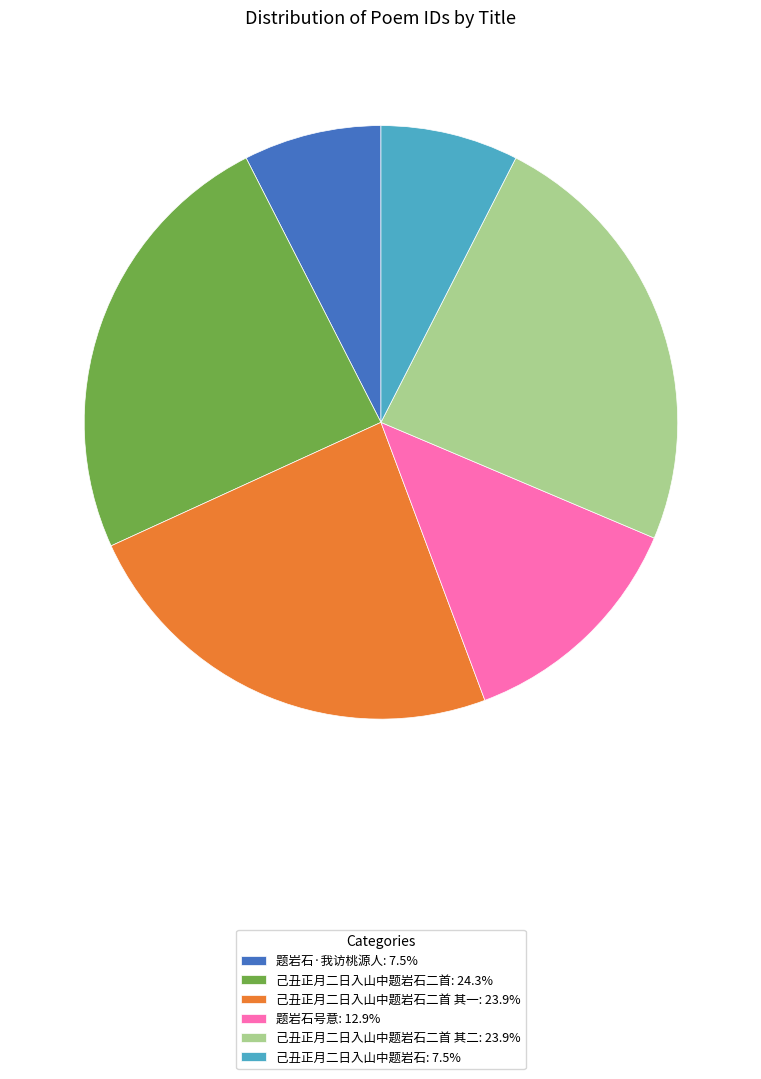

Approximately how many times larger is the value at 己丑正月二日入山中题岩石二首 其二: 23.9% compared to 己丑正月二日入山中题岩石二首 其一: 23.9%?

1.0